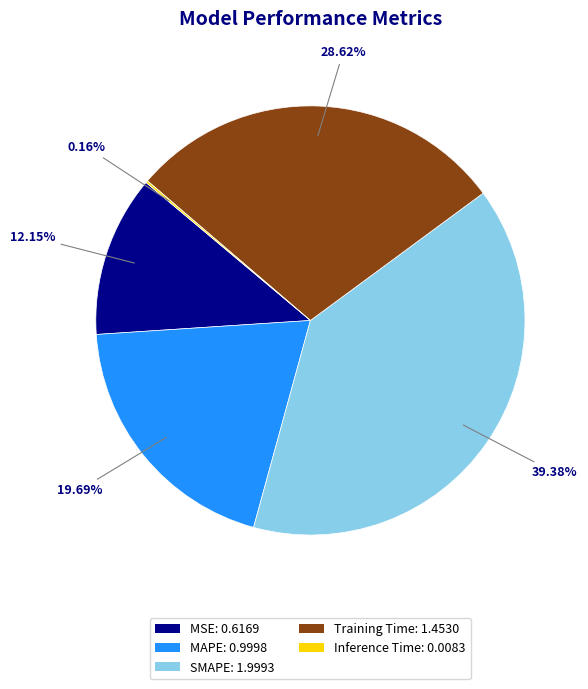

Is MSE the majority of the pie?

No